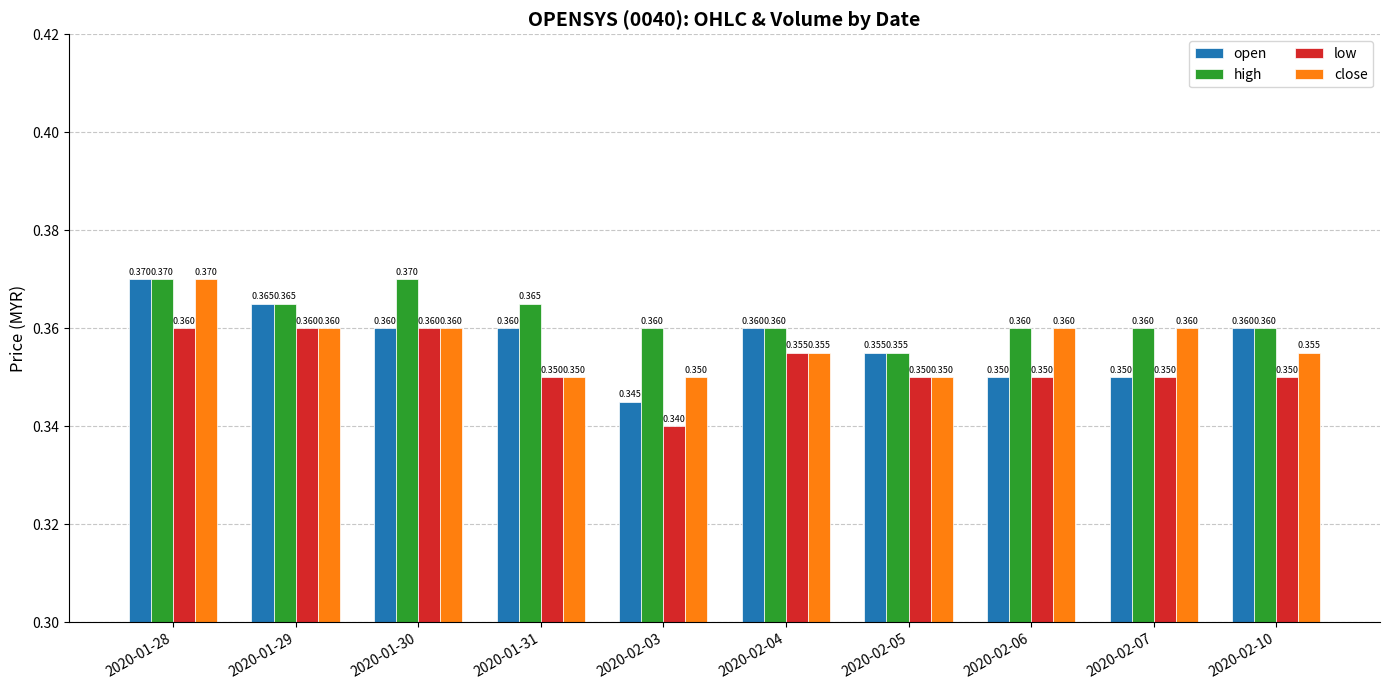

Which series has the largest range (max minus min)?

open